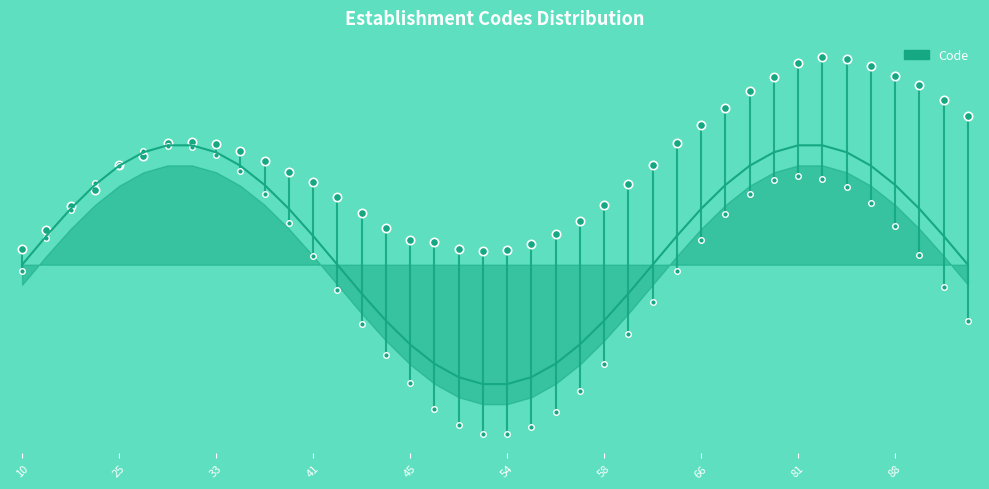

What is the value of the 28th point from the left?

65